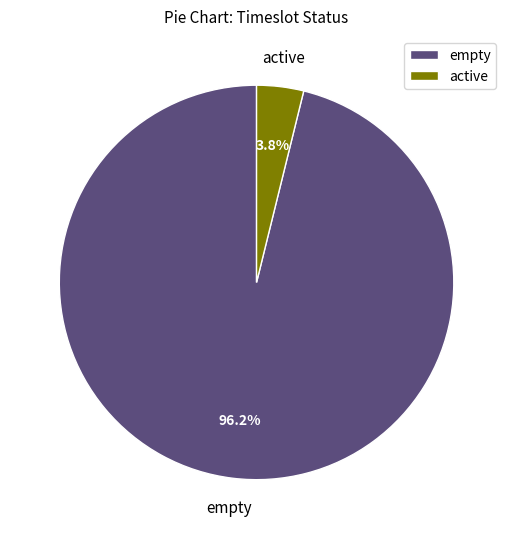

Which category has the biggest portion of the pie?

empty